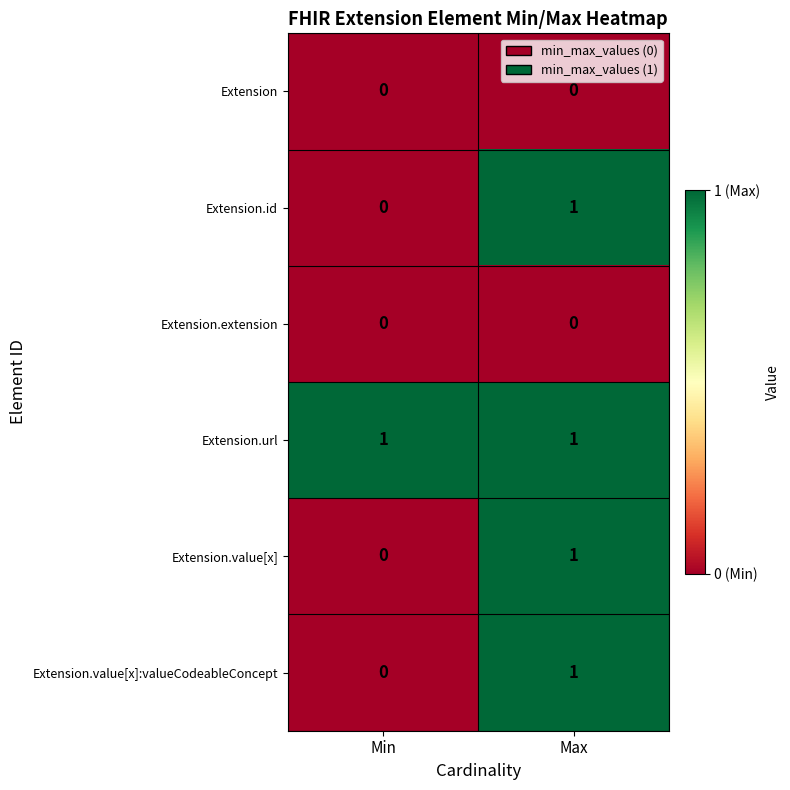

At which label does Extension.value[x]:valueCodeableConcept reach its minimum?

Min